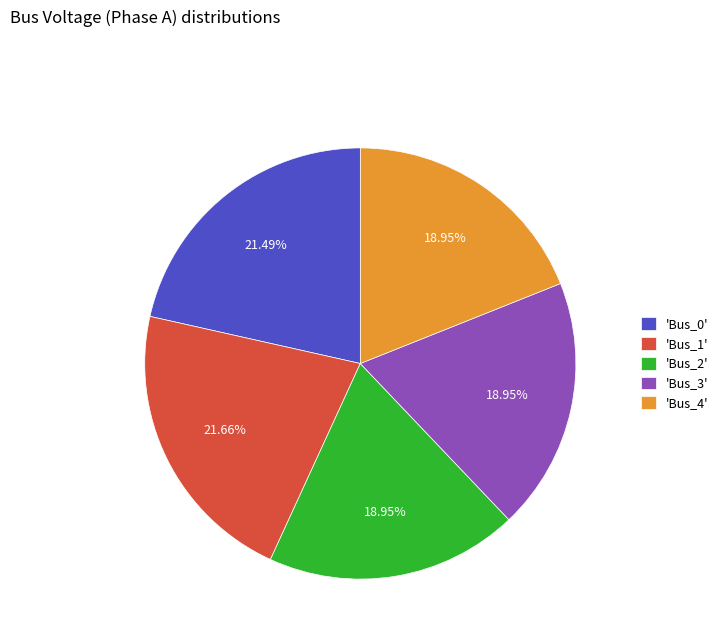

Between 'Bus_1' and 'Bus_3', which is larger?

'Bus_1'